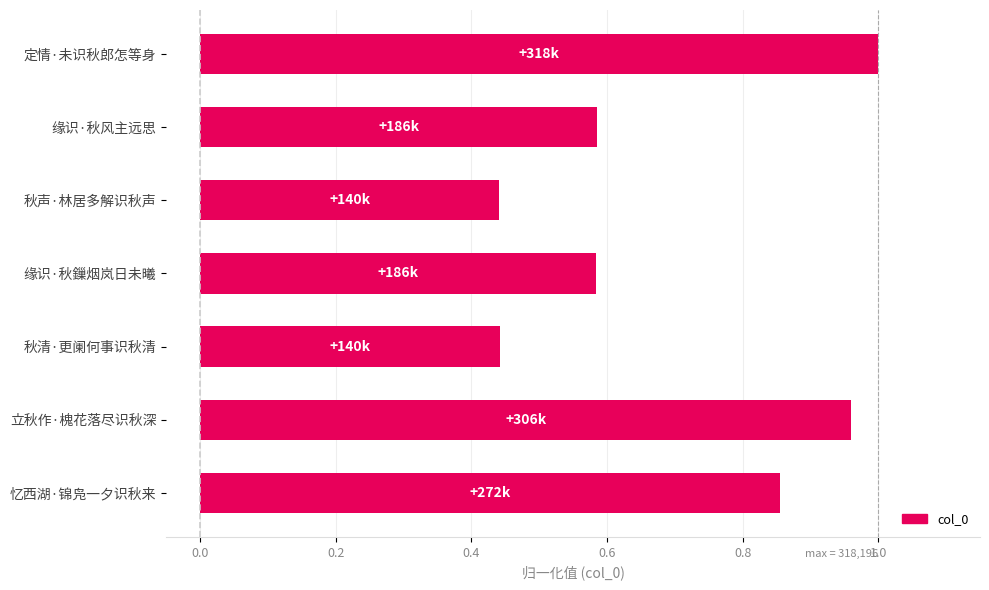

Count the number of categories in the chart.

7